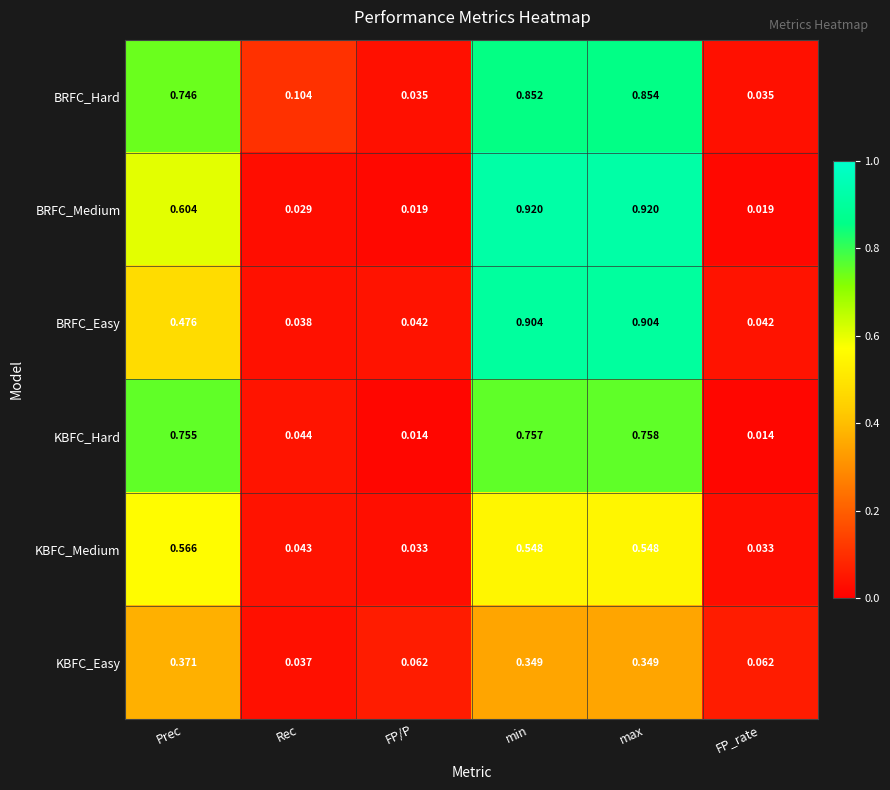

At Rec, list the series in order from largest to smallest.

BRFC_Hard, KBFC_Hard, KBFC_Medium, BRFC_Easy, KBFC_Easy, BRFC_Medium